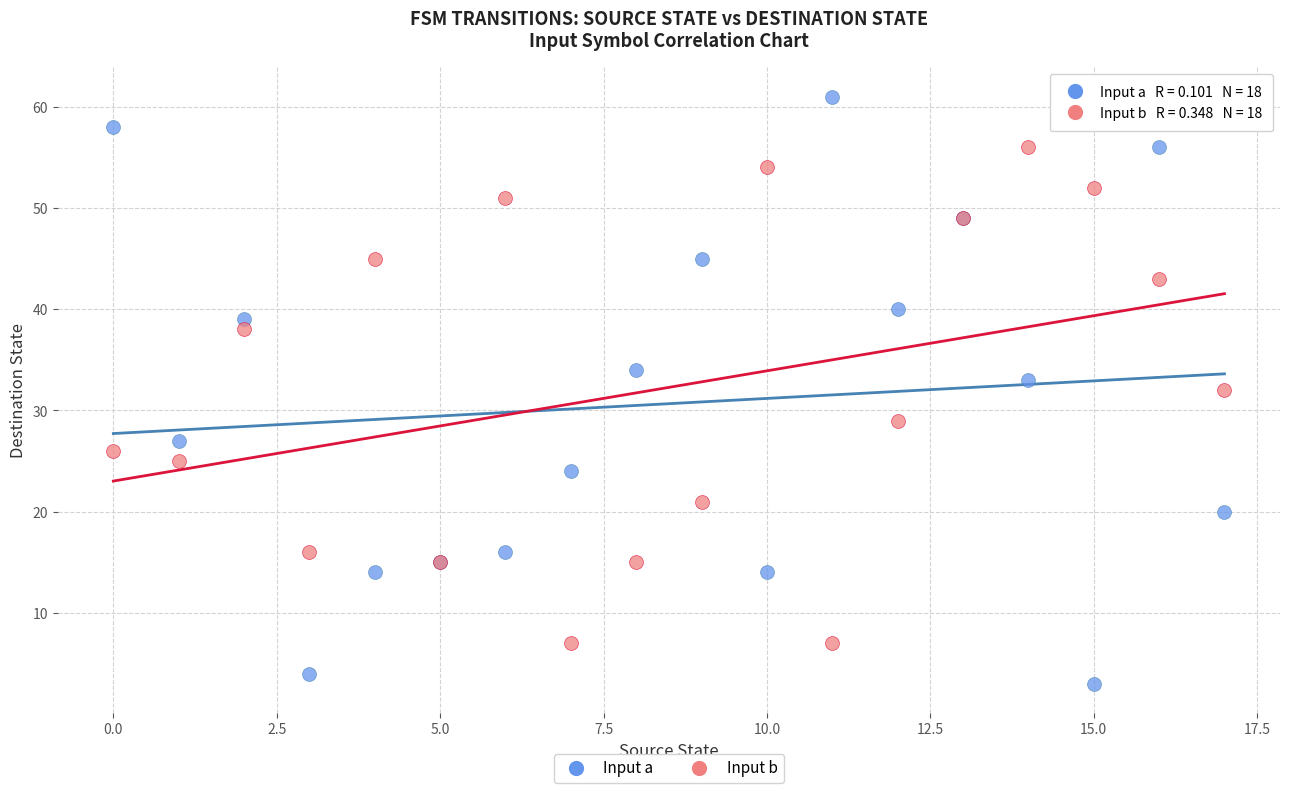

Which series contains the lowest Y value?

Input a